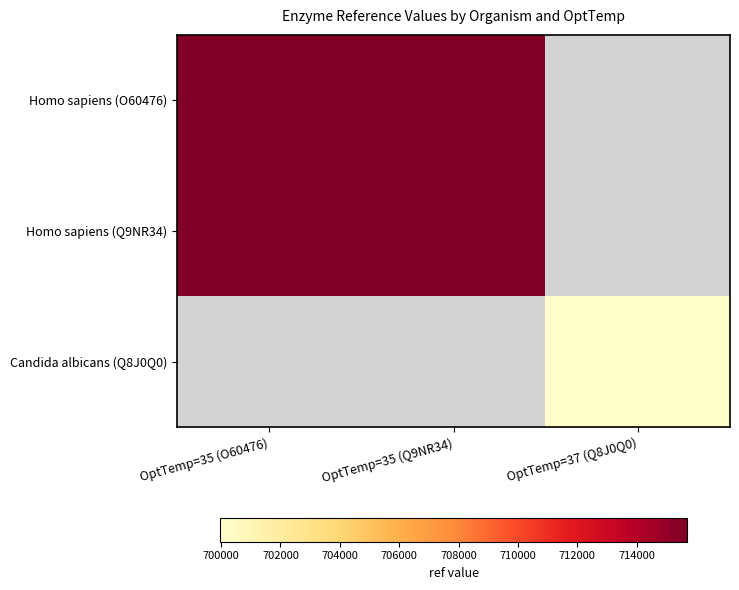

True or false: Homo sapiens (Q9NR34) has a value of 300755.5 at OptTemp=35 (Q9NR34).

False